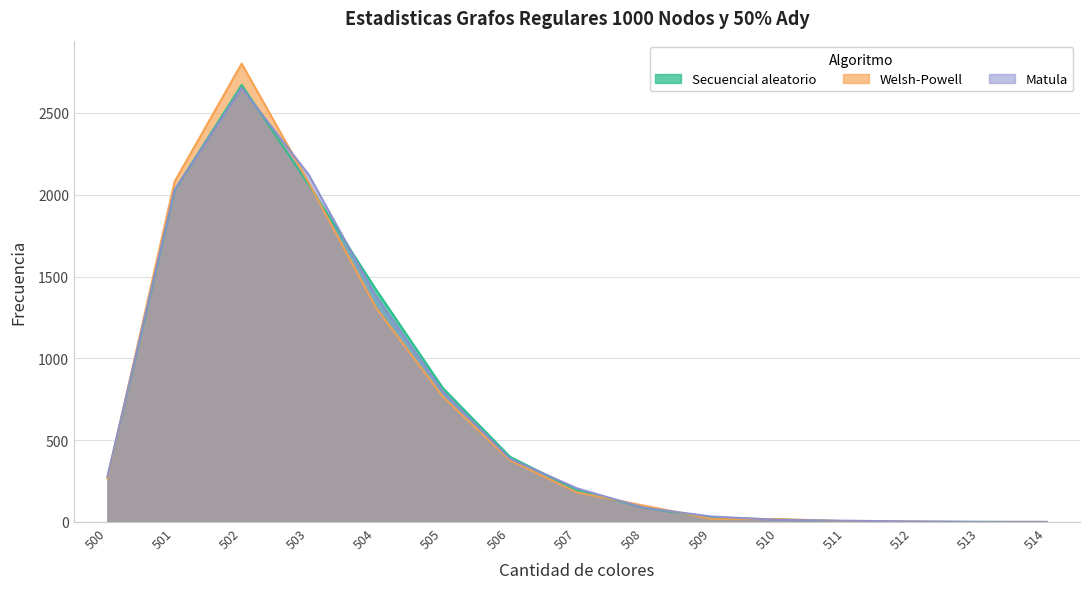

Where do Welsh-Powell and Secuencial aleatorio first cross each other?

500 and 501